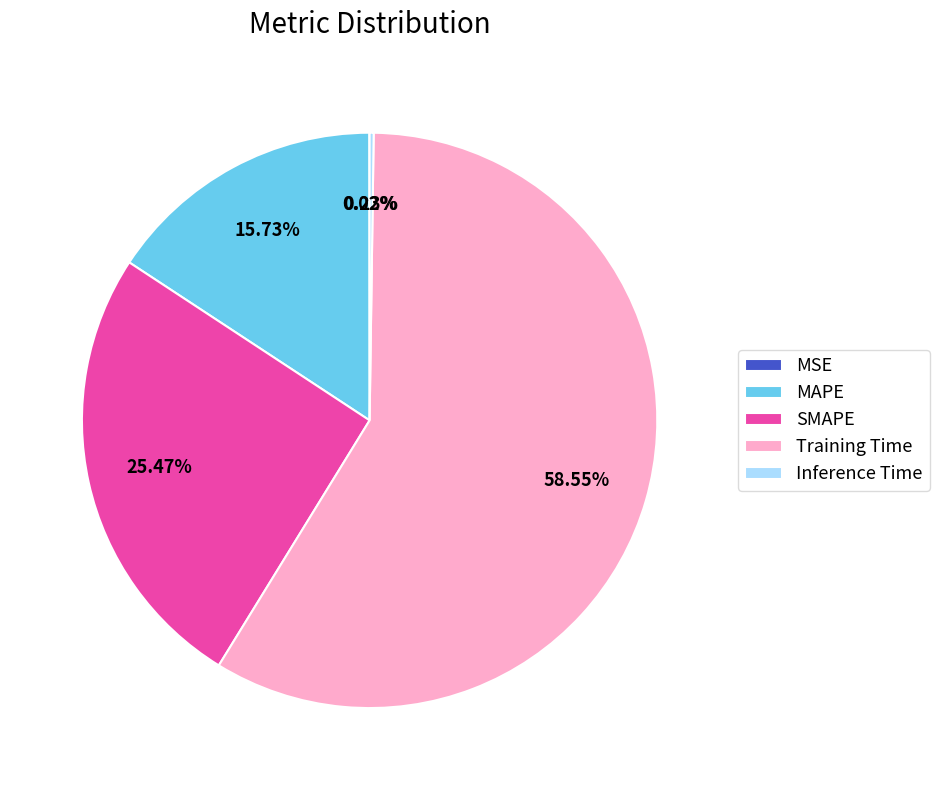

Between Training Time and SMAPE, which is larger?

Training Time